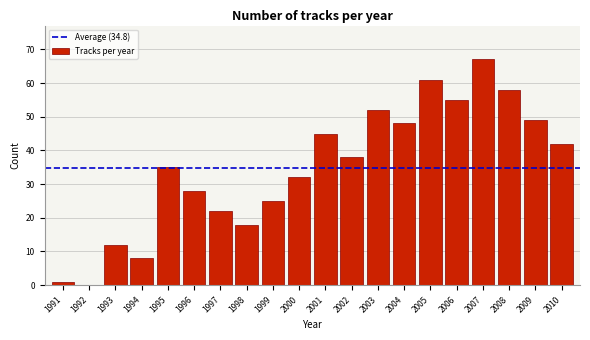

Reading left to right, list all the values displayed in this chart.

1991=1	1992=0	1993=12	1994=8	1995=35	1996=28	1997=22	1998=18	1999=25	2000=32	2001=45	2002=38	2003=52	2004=48	2005=61	2006=55	2007=67	2008=58	2009=49	2010=42